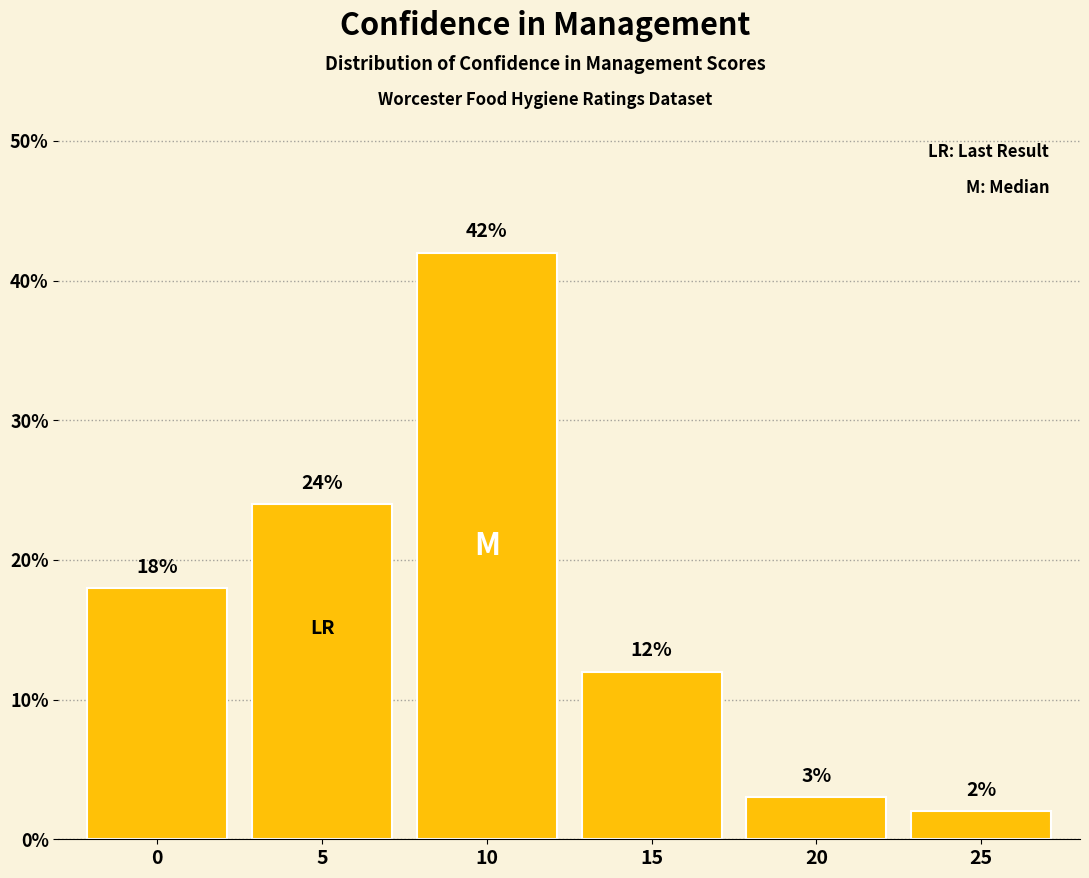

What is the value of the 5th bar from the left?

3